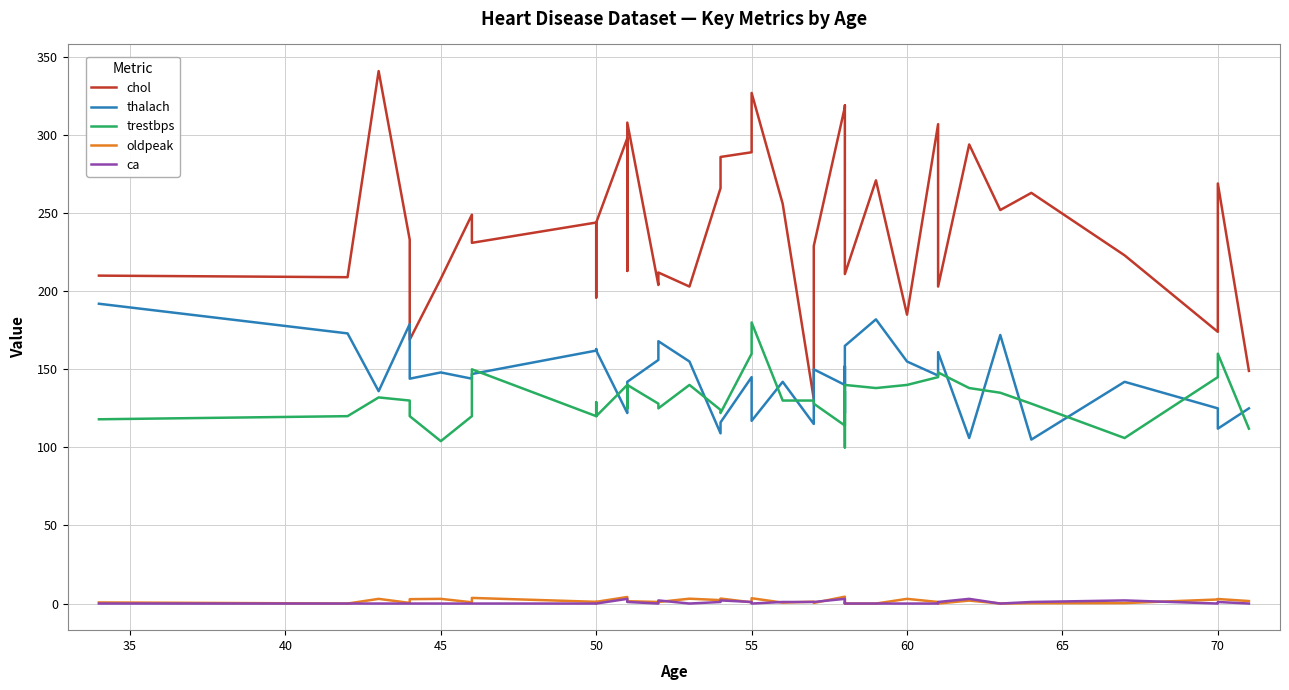

What is the total value across all series at 70?

531.6